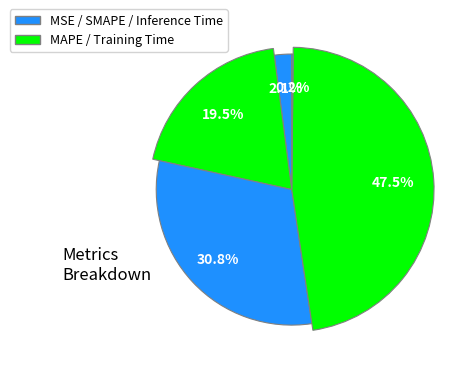

To the nearest percent, what is the average slice percentage?

20%